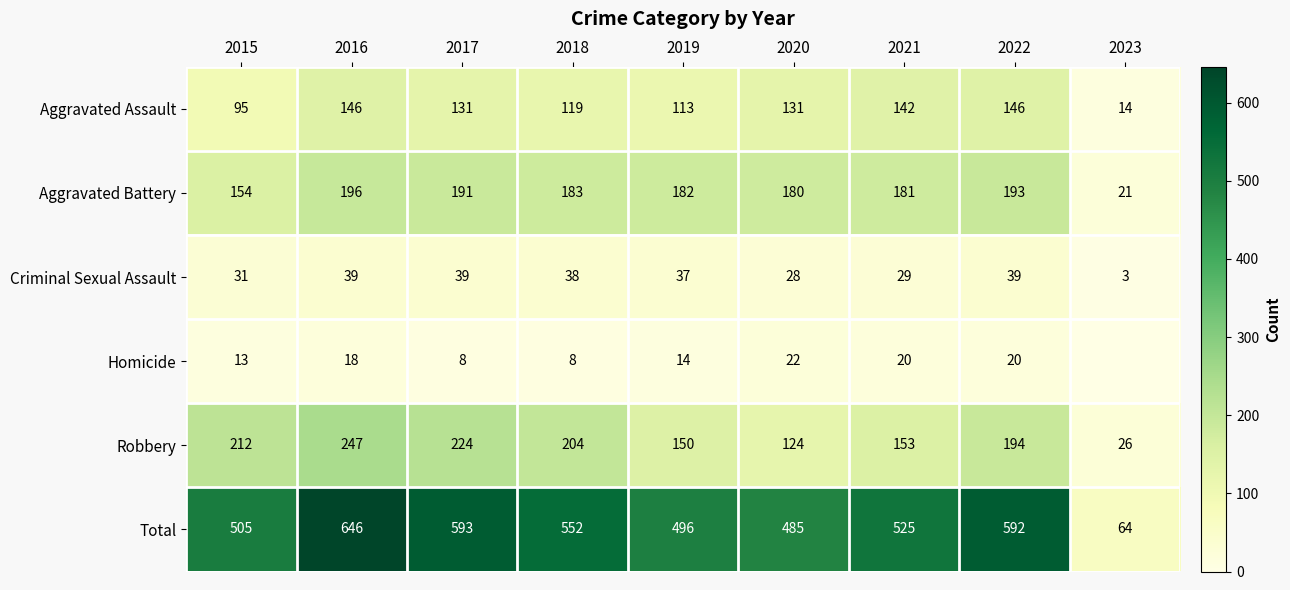

The Aggravated Assault series shows 131 at 2017. True or false?

True